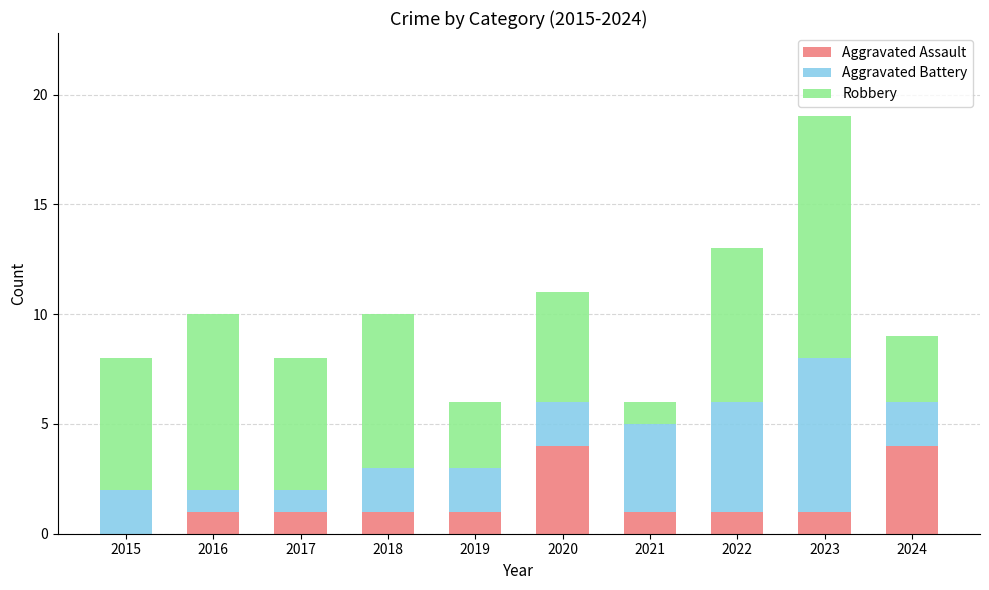

Reading right to left, transcribe the values for Aggravated Assault.

2024=4	2023=1	2022=1	2021=1	2020=4	2019=1	2018=1	2017=1	2016=1	2015=0